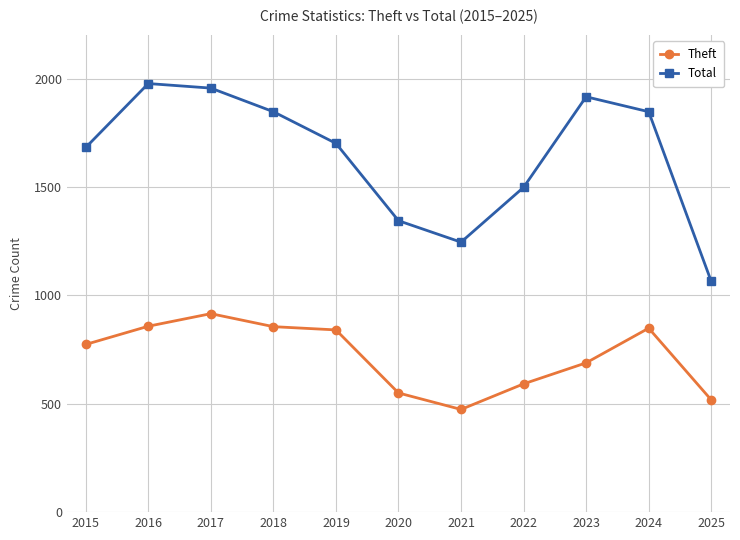

True or false: Total and Theft cross at least once.

False